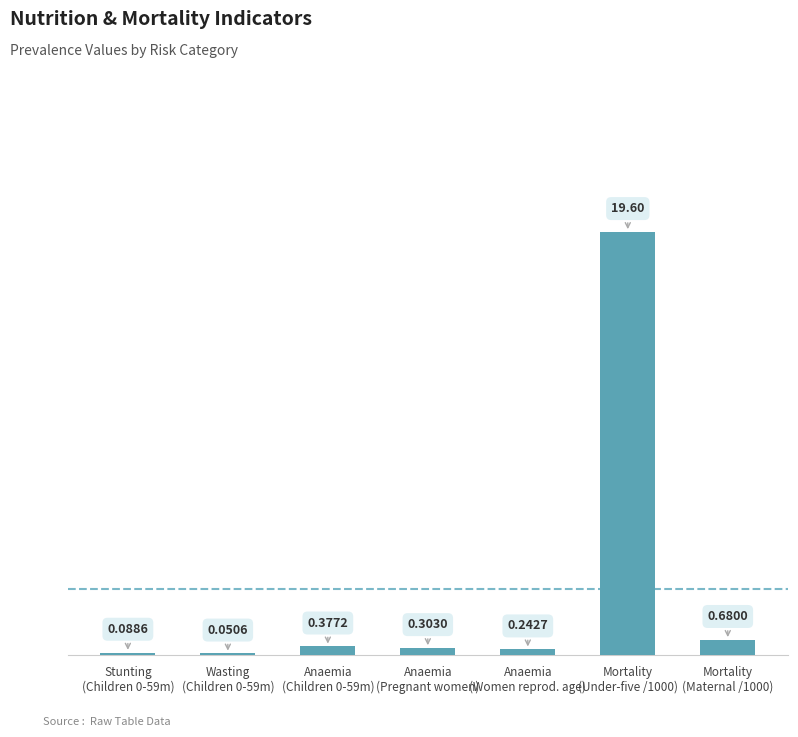

Are the bars horizontal?

No